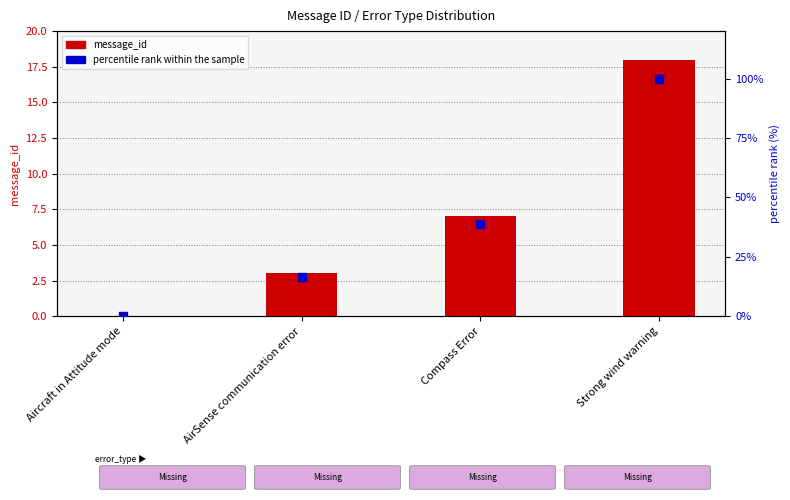

Which series has the widest spread of Y values?

percentile rank within the sample